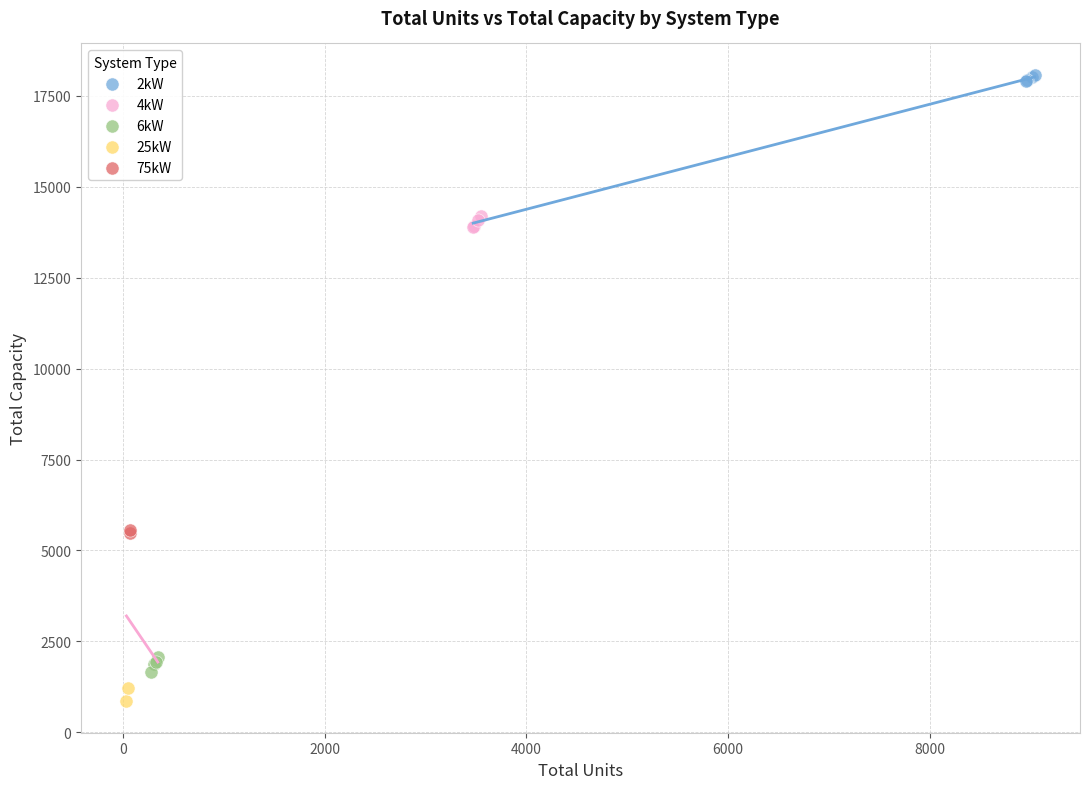

What are all the series names shown in the legend?

2kW, 4kW, 6kW, 25kW, 75kW